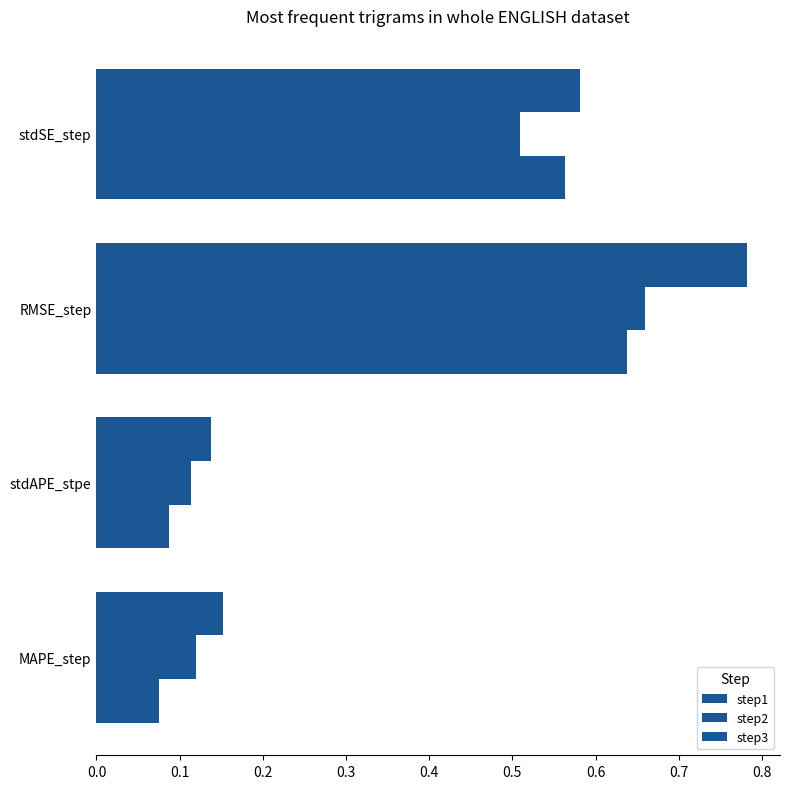

Count the number of data series in this chart.

3